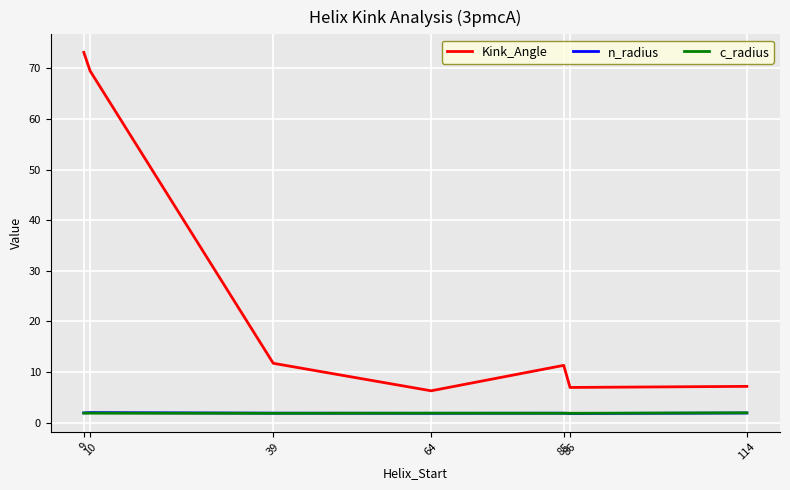

How many interior local peaks does the Kink_Angle series have?

1